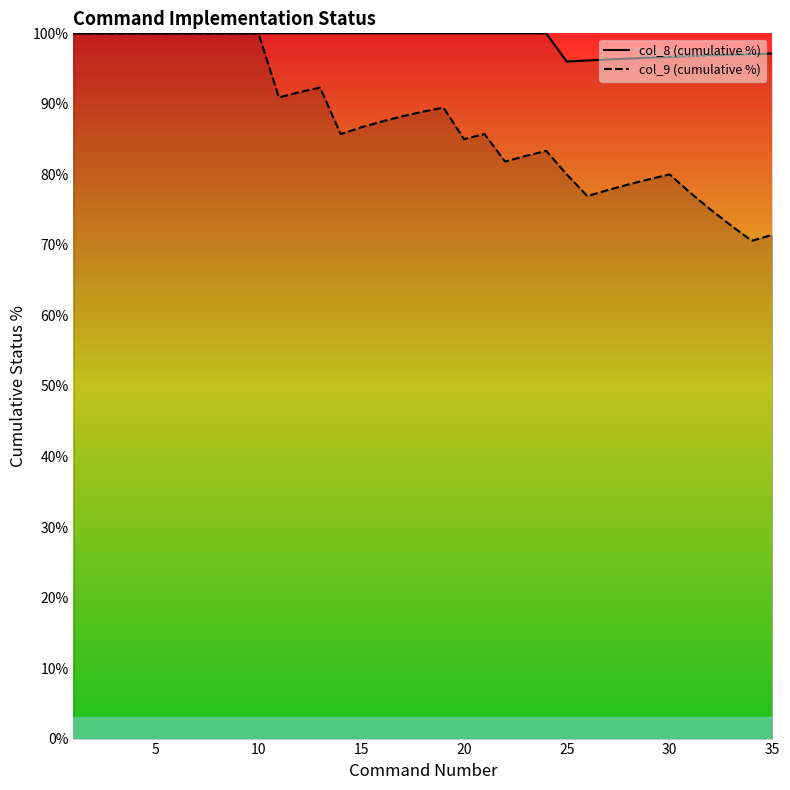

What is the sum of all col_9 (cumulative %) values?

3059.6